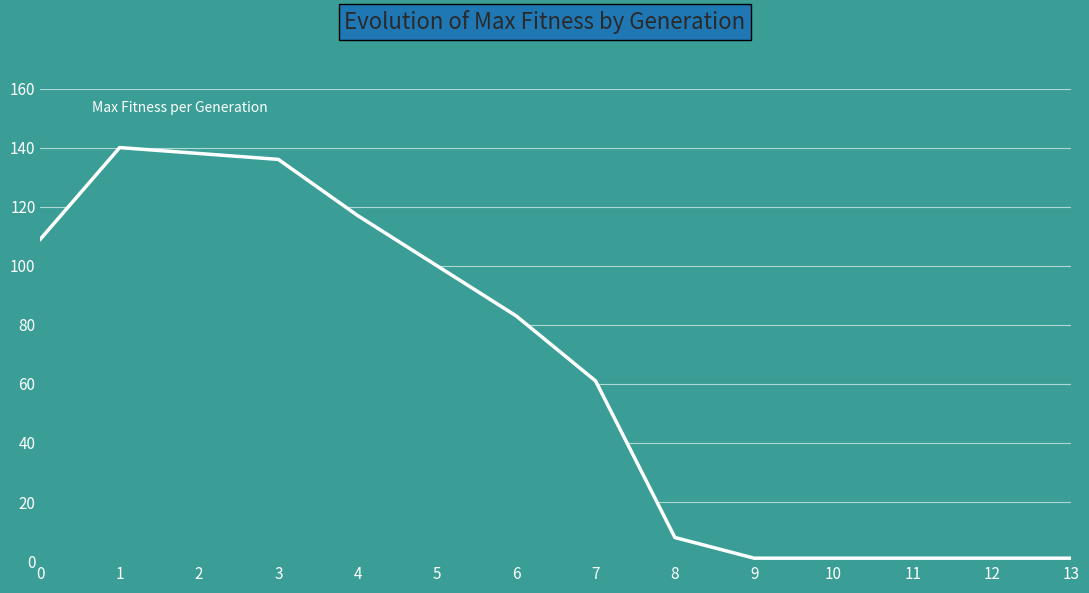

What is the change in value from 1 to 7?

-79